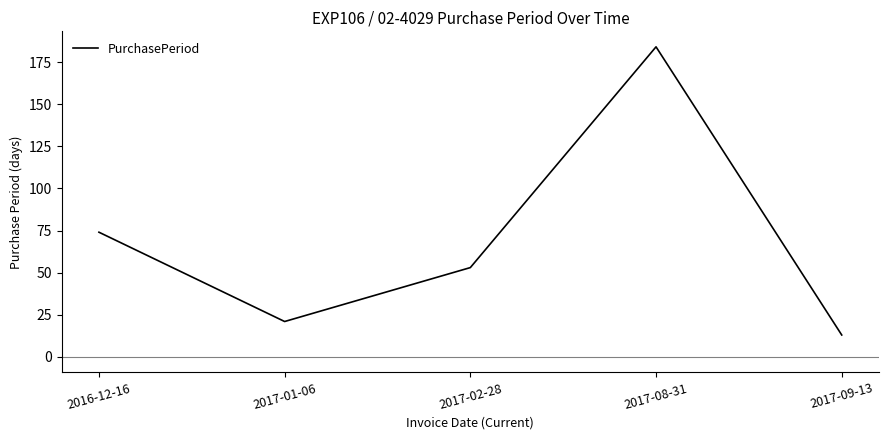

Reading left to right, what are all the values shown in this chart?

74	21	53	184	13